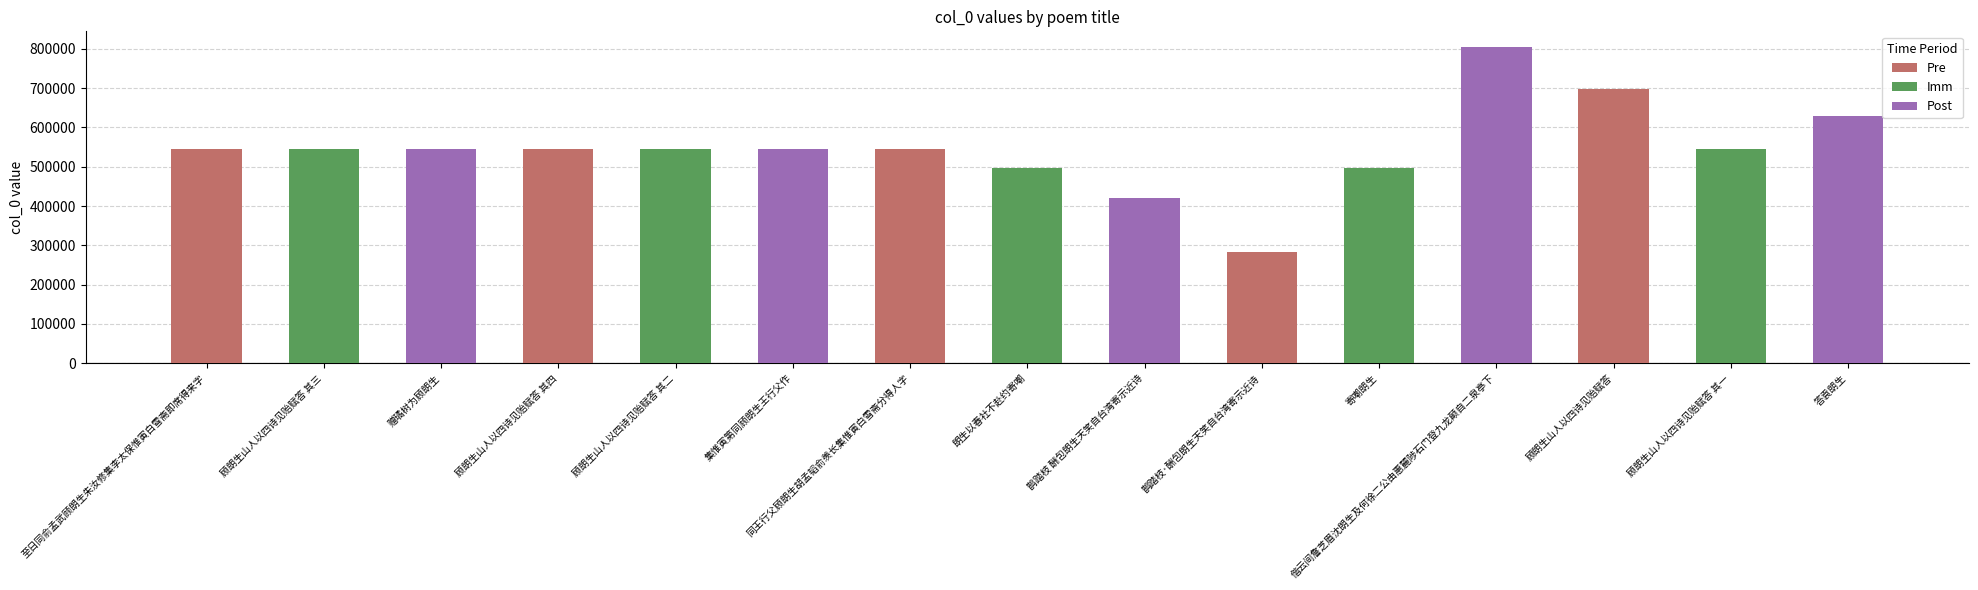

What is the label of the 6th bar from the right?

鹊踏枝·酬包朗生天笑自台湾寄示近诗